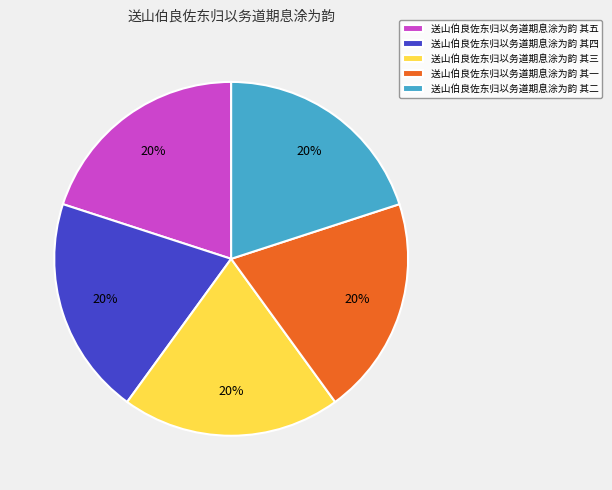

The 送山伯良佐东归以务道期息涂为韵 其三 slice represents 20% of the pie. True or false?

True